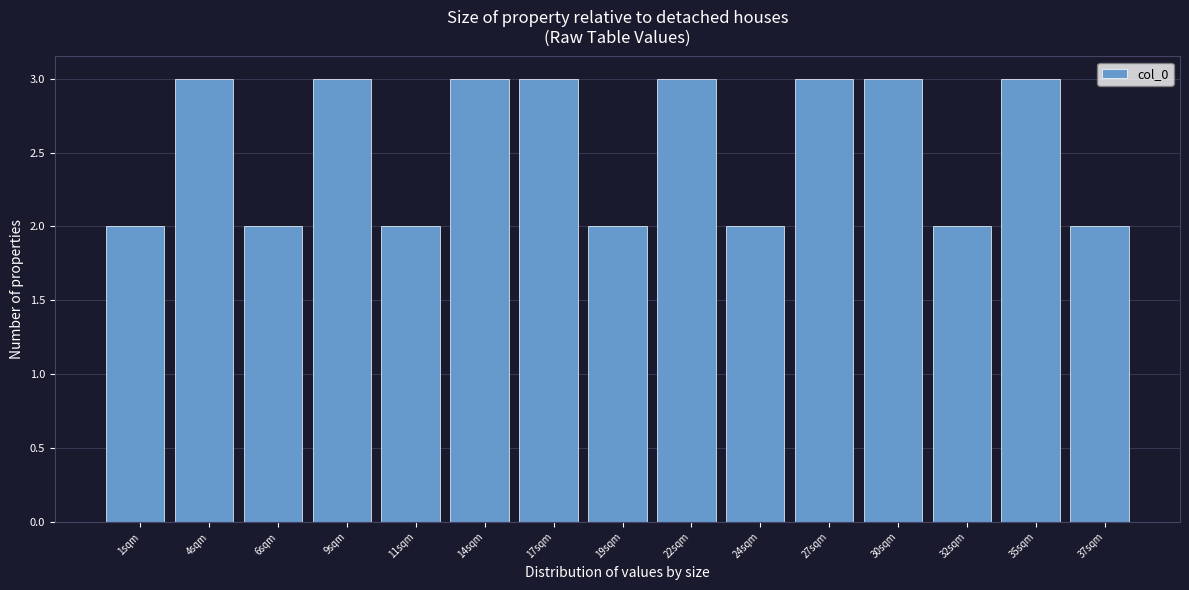

Reading left to right, list all the values displayed in this chart.

2	3	2	3	2	3	3	2	3	2	3	3	2	3	2